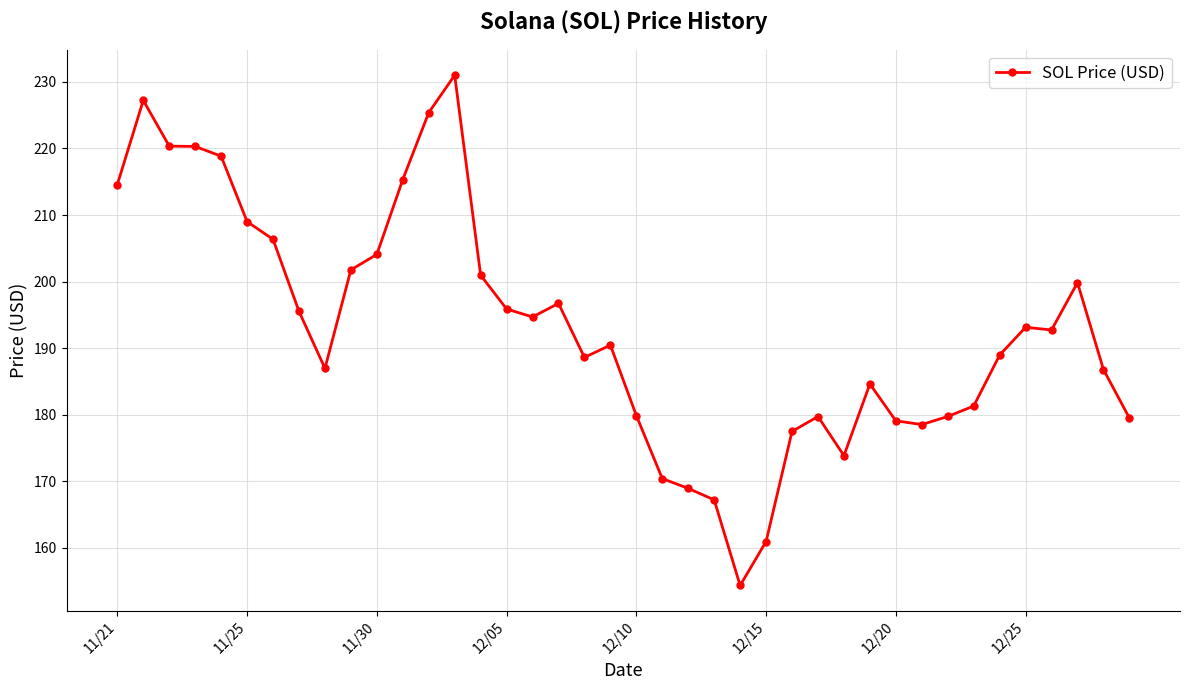

How many data points are less than 192?

20